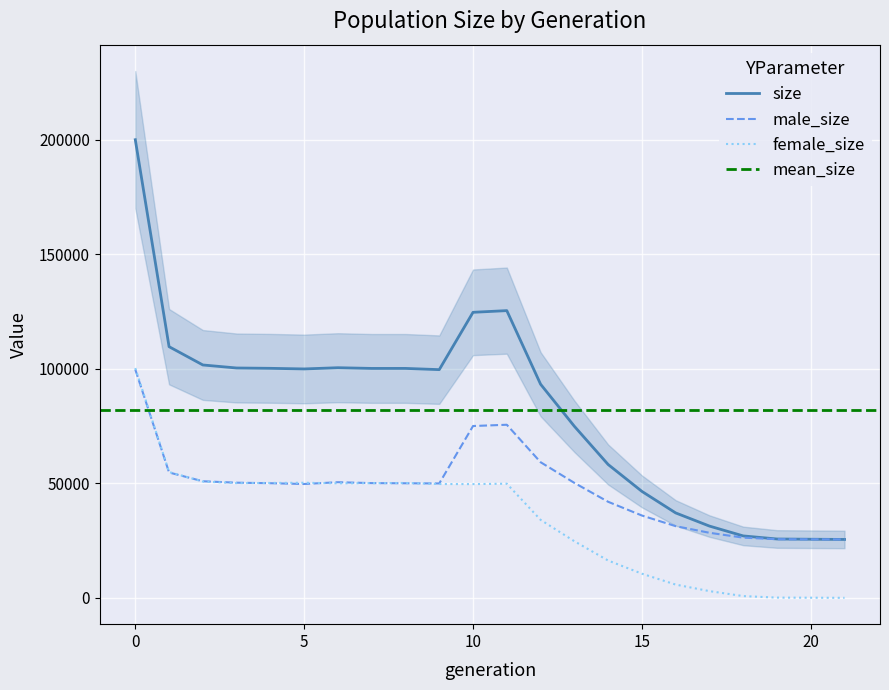

Which series ends up on top after the final intersection of female_size and male_size?

male_size